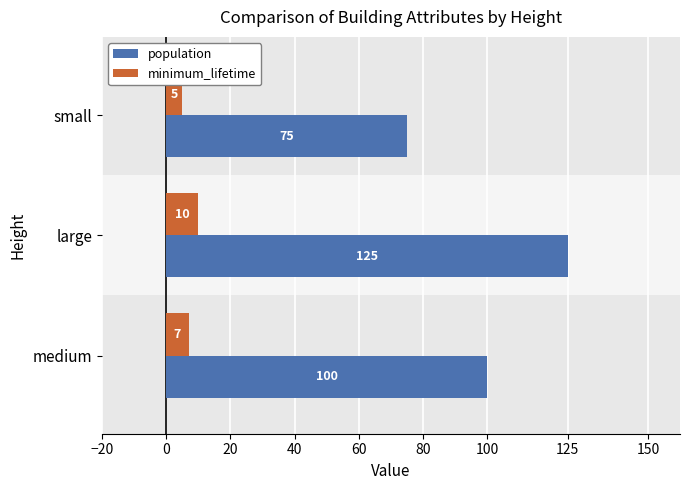

Which series has the largest range (max minus min)?

population